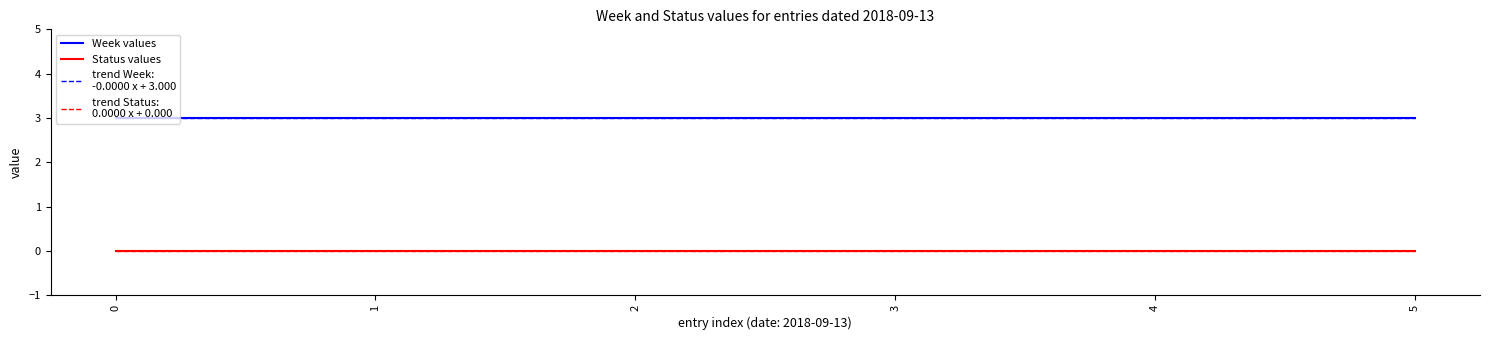

Does the chart have visible grid lines?

No